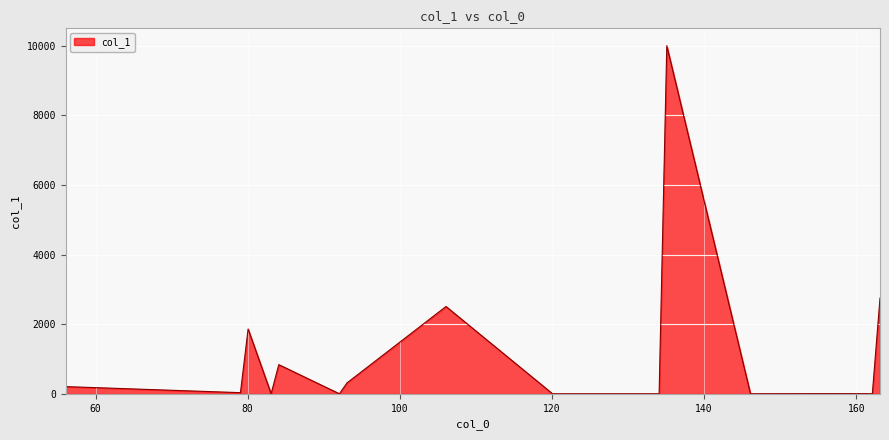

What is the maximum value shown in the chart?

10000.0